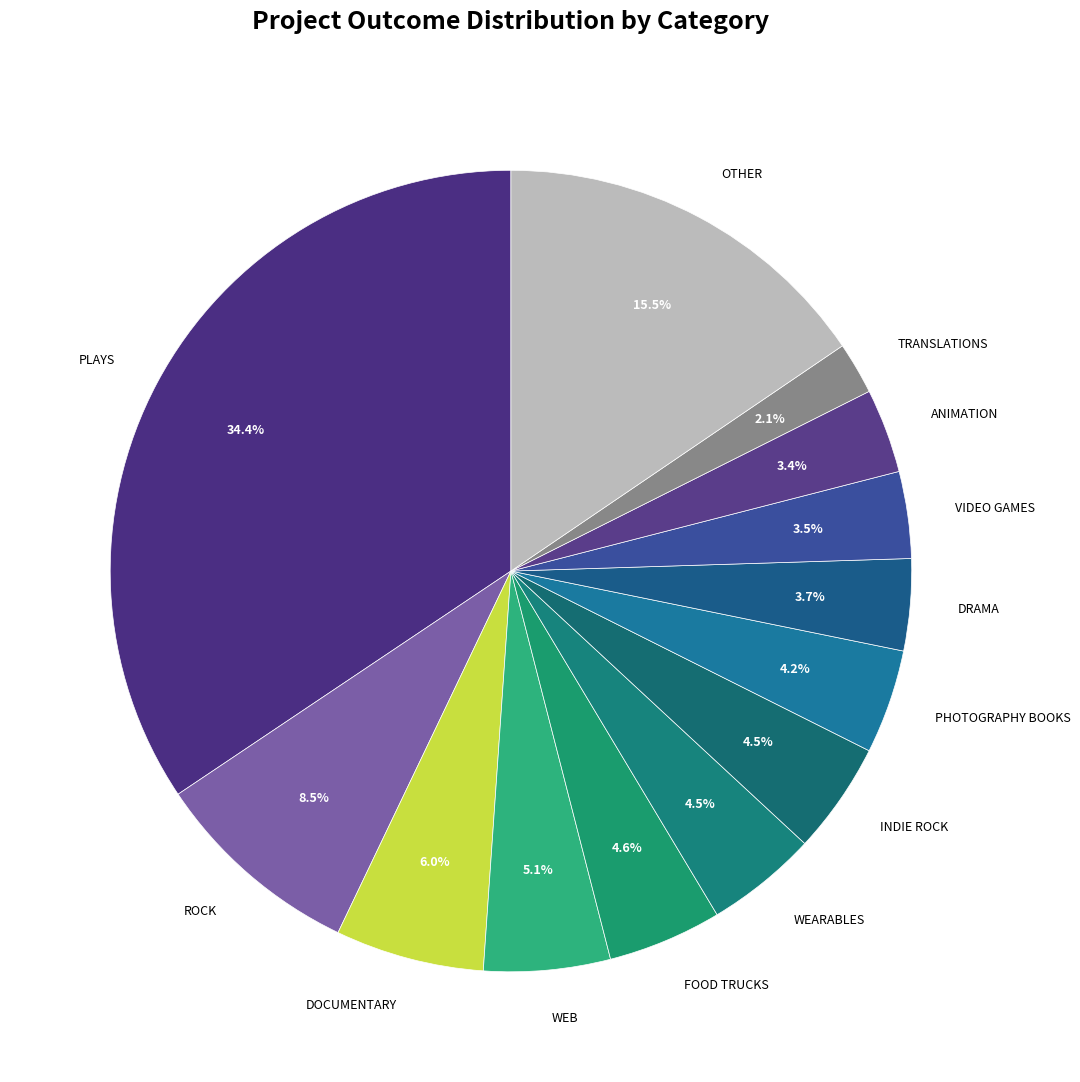

How many slices are in this pie chart?

13